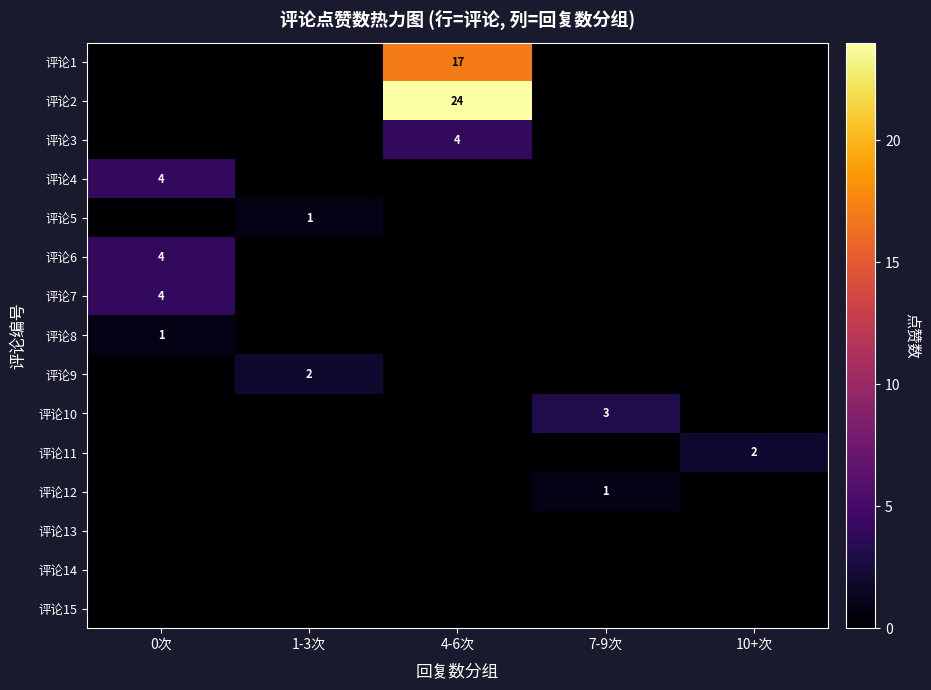

At how many categories does at least one series exceed 19?

1